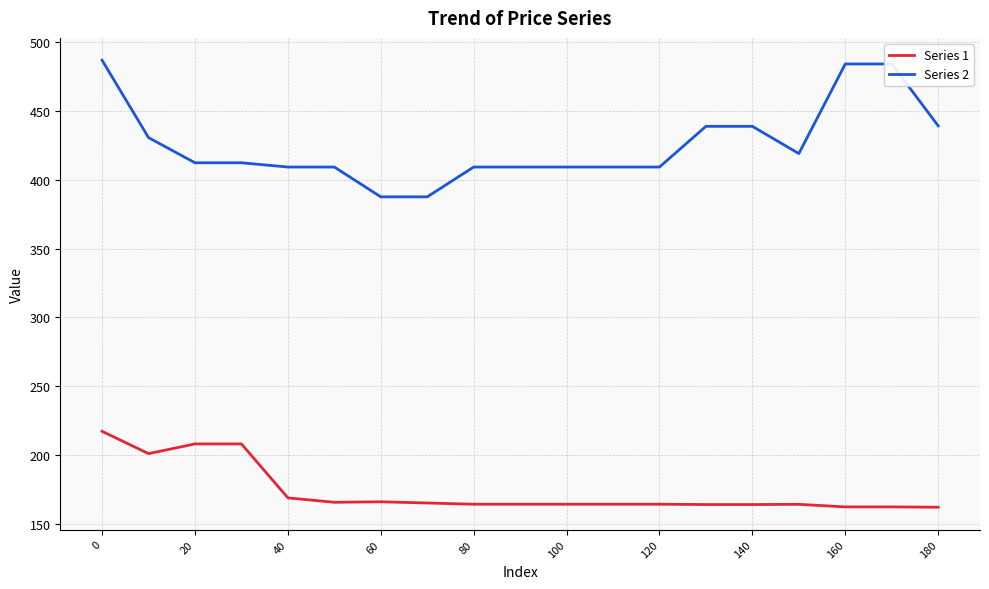

Which series has the largest total across all categories?

Series 2